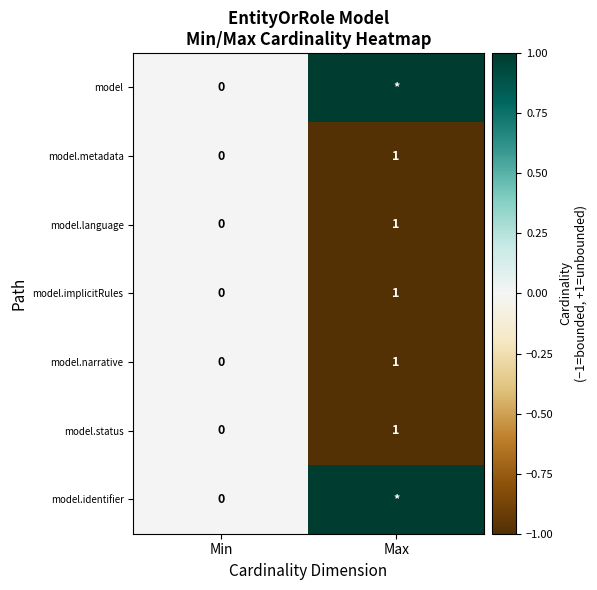

Rank the series at Max from lowest to highest value.

model.metadata, model.language, model.implicitRules, model.narrative, model.status, model, model.identifier